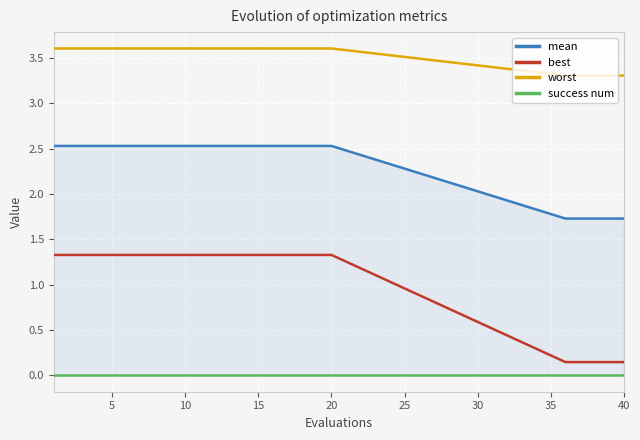

The value of worst at 20 is 3.6. True or false?

True